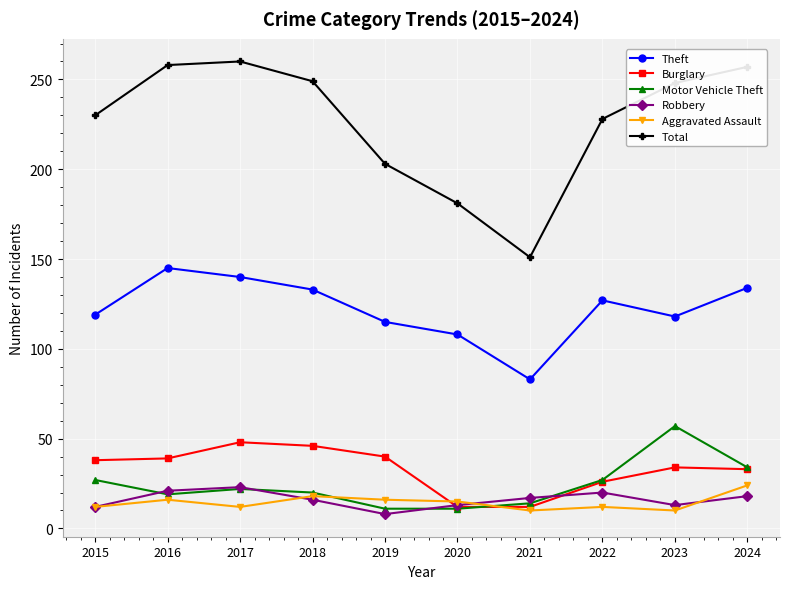

What is the difference between the highest and lowest values at 2018?

233